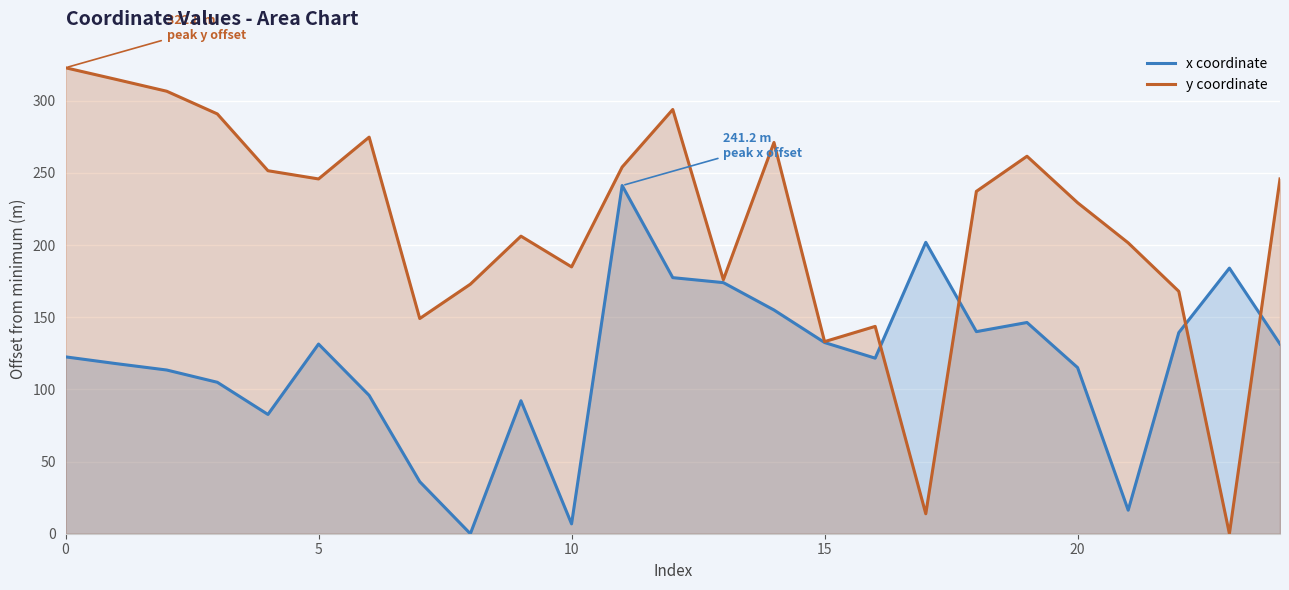

Between which two adjacent categories do x coordinate and y coordinate first intersect?

16 and 17